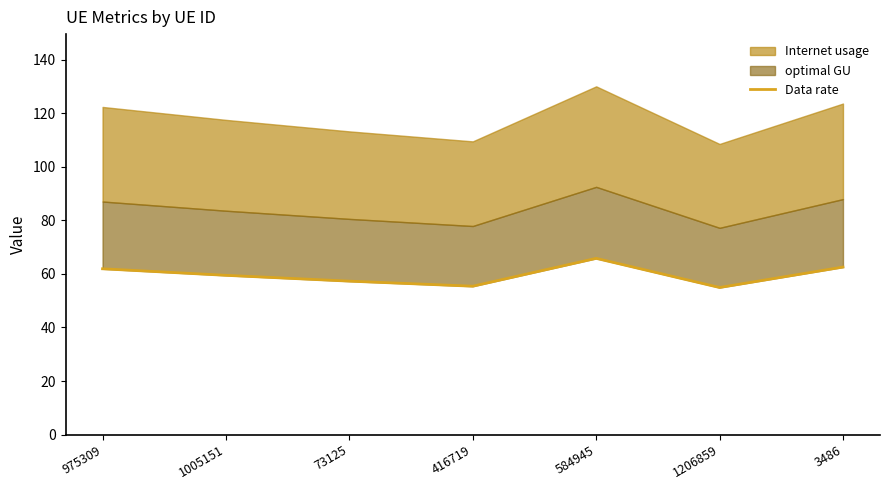

How many data points are less than 59?

3